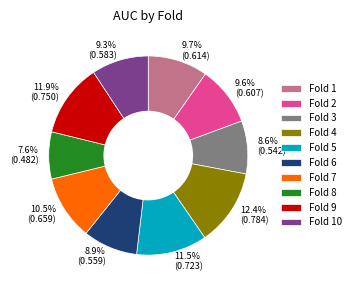

Count the number of slices in the pie.

10